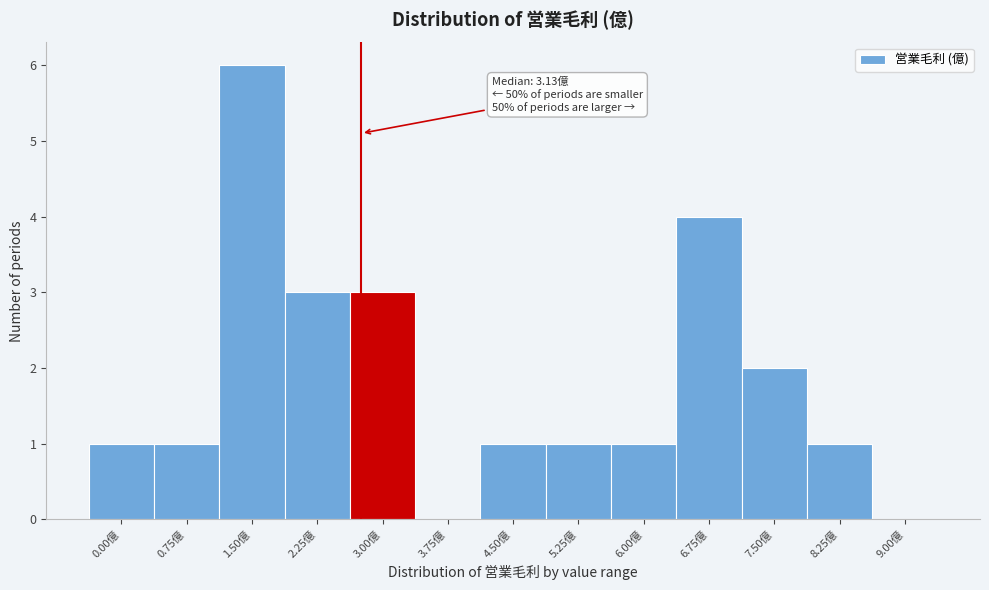

Reading left to right, what are all the values shown in this chart?

0.00億=1	0.75億=1	1.50億=6	2.25億=3	3.00億=3	3.75億=0	4.50億=1	5.25億=1	6.00億=1	6.75億=4	7.50億=2	8.25億=1	9.00億=0